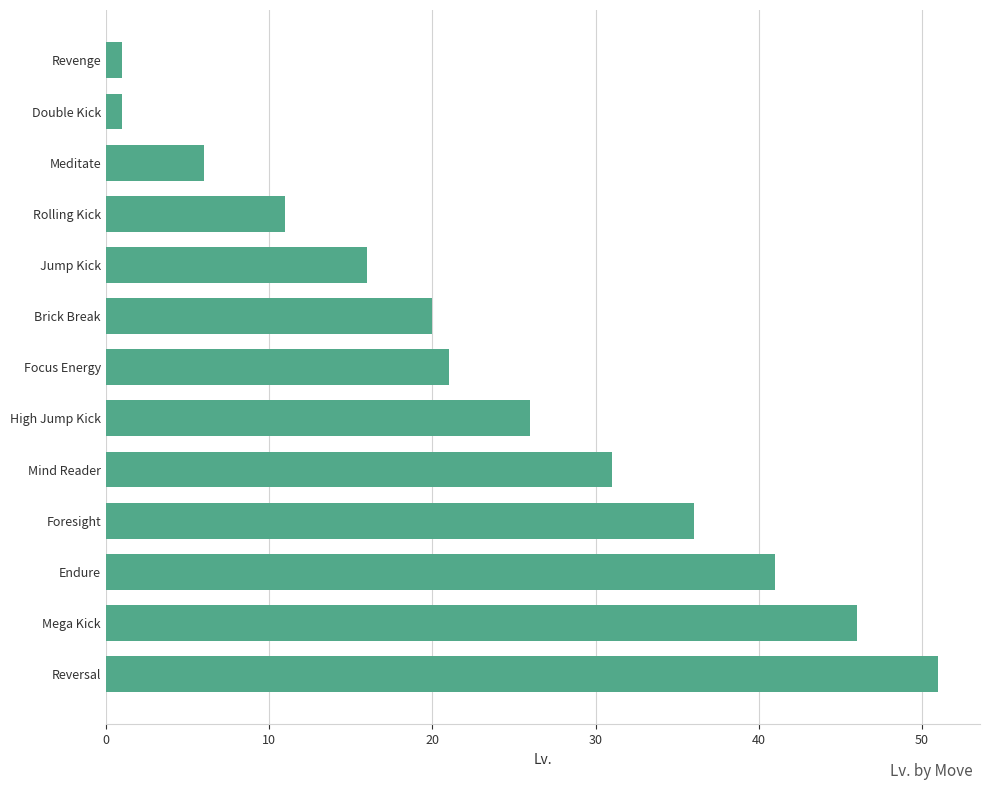

What is the average value?

24